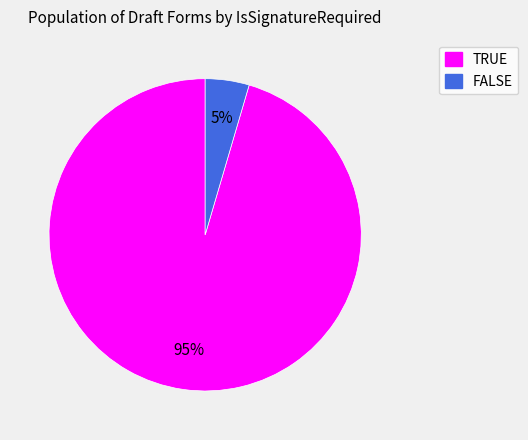

Between FALSE and TRUE, which is larger?

TRUE